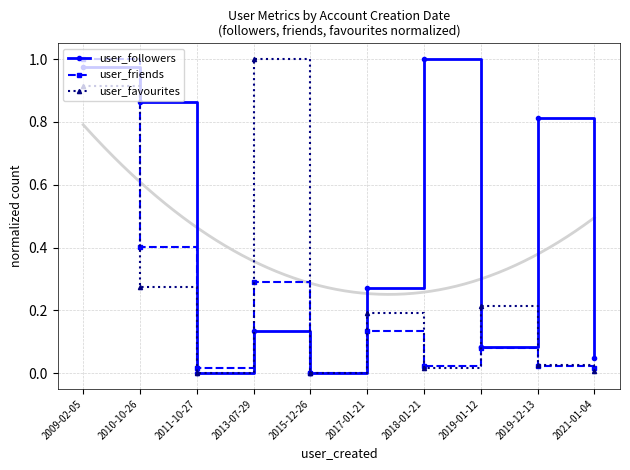

The value of user_favourites at 2019-12-13 is 0.0. True or false?

True